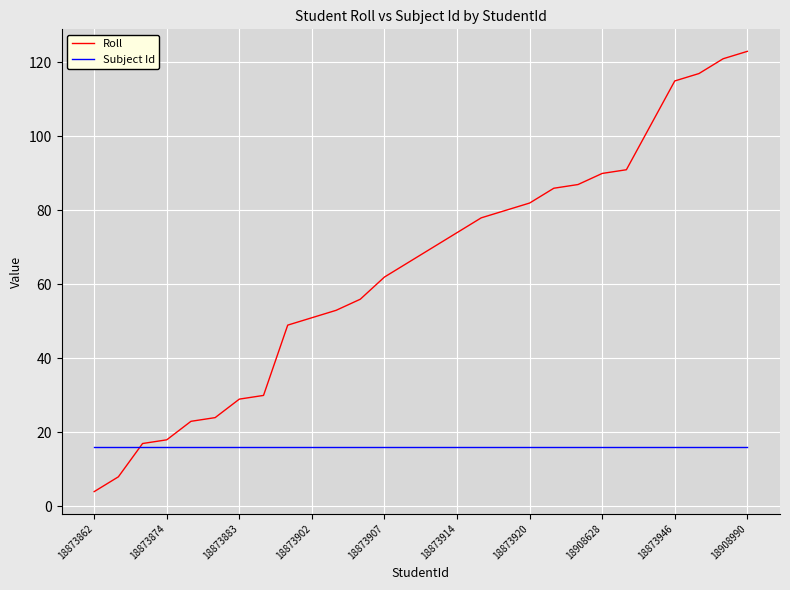

Which series has the widest spread of values?

Roll